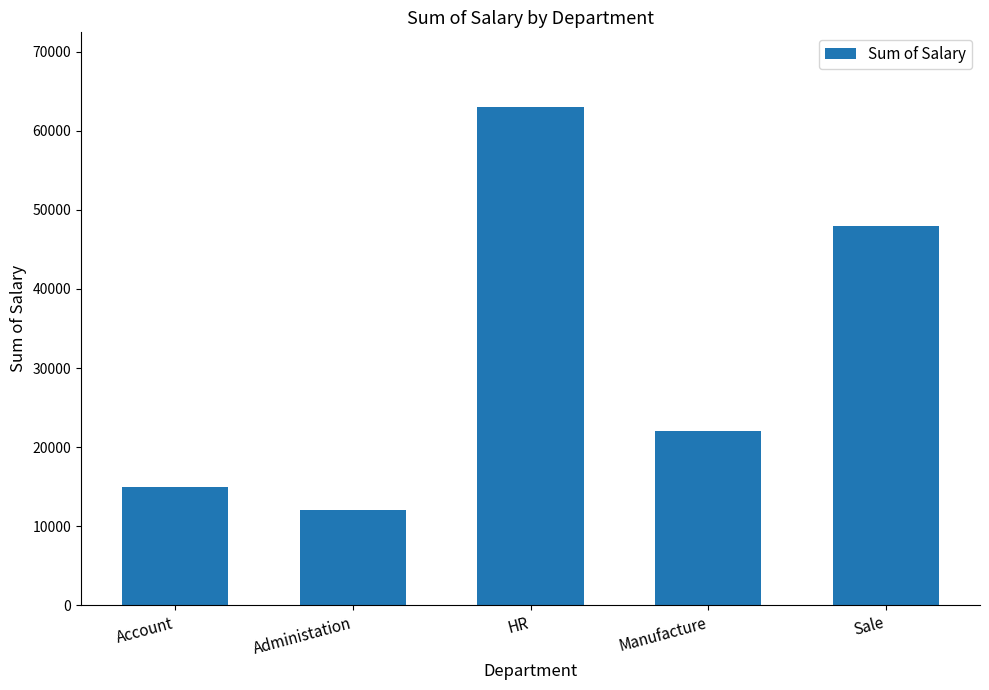

Reading left to right, transcribe all the data shown in this chart.

Account=15000	Administation=12000	HR=63000	Manufacture=22000	Sale=48000